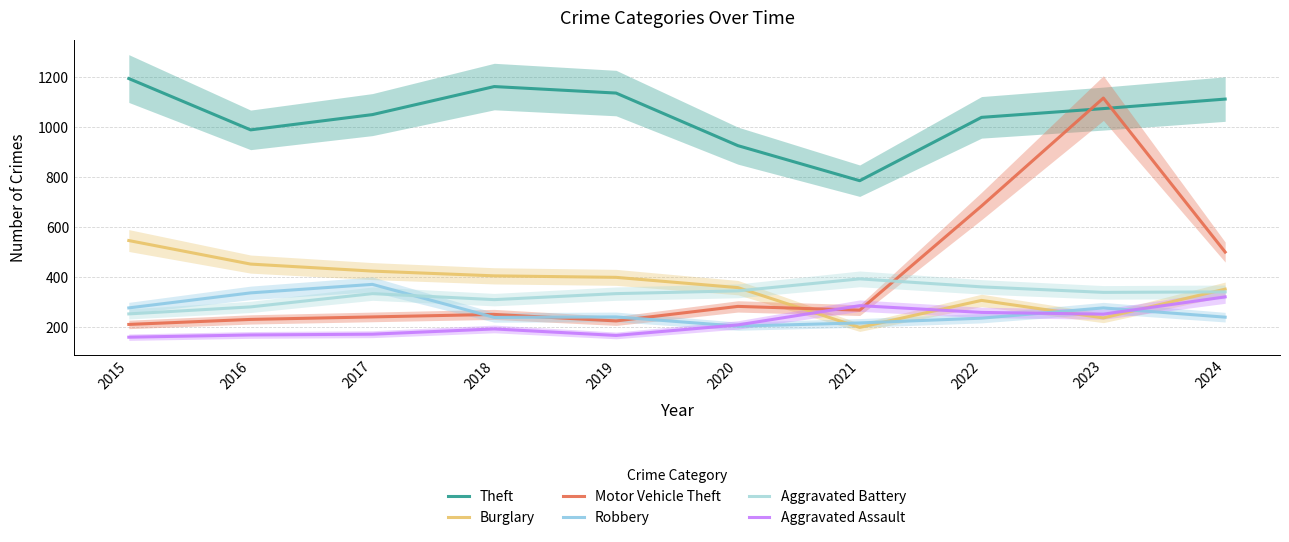

What is the difference between the second highest and minimum values in the Burglary series?

253